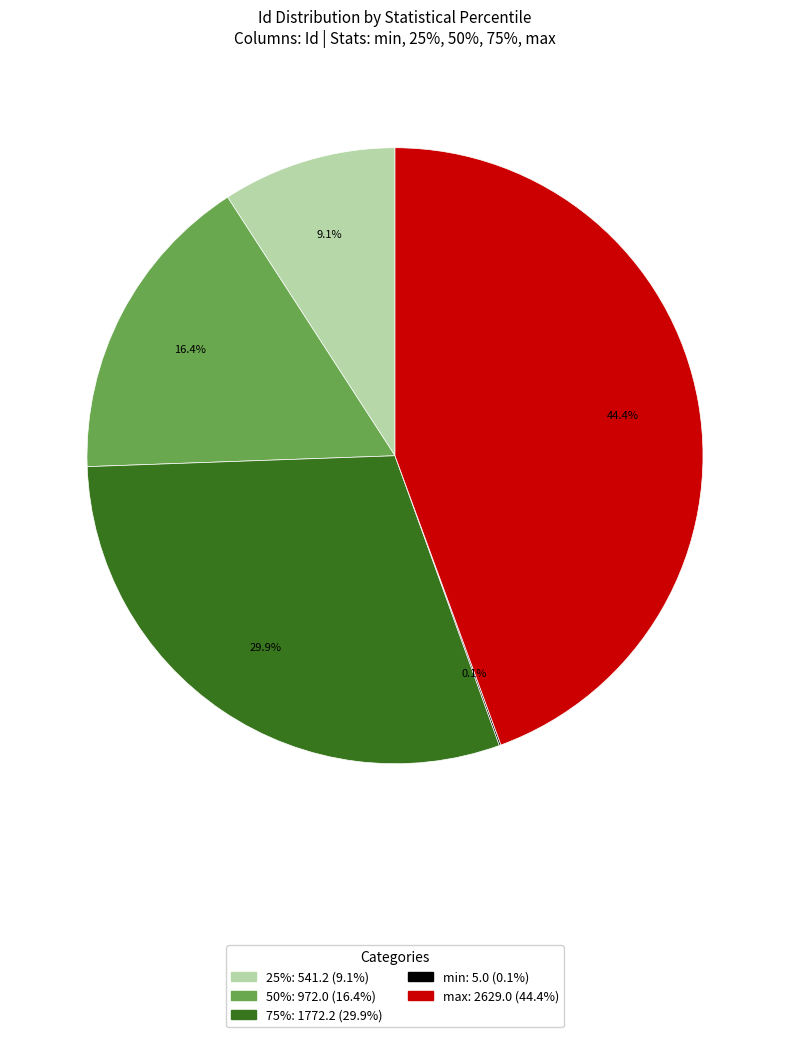

What percentage do max and 75% together represent?

74.4%